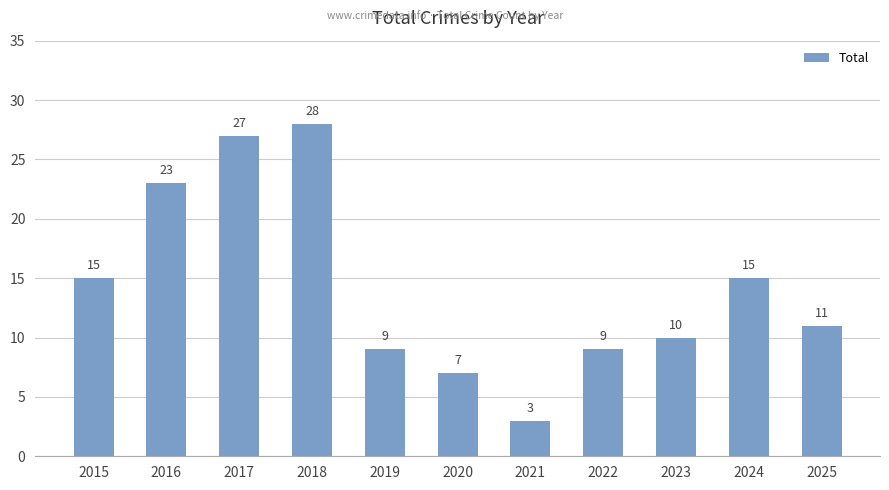

Reading right to left, list all the values displayed in this chart.

2025=11	2024=15	2023=10	2022=9	2021=3	2020=7	2019=9	2018=28	2017=27	2016=23	2015=15